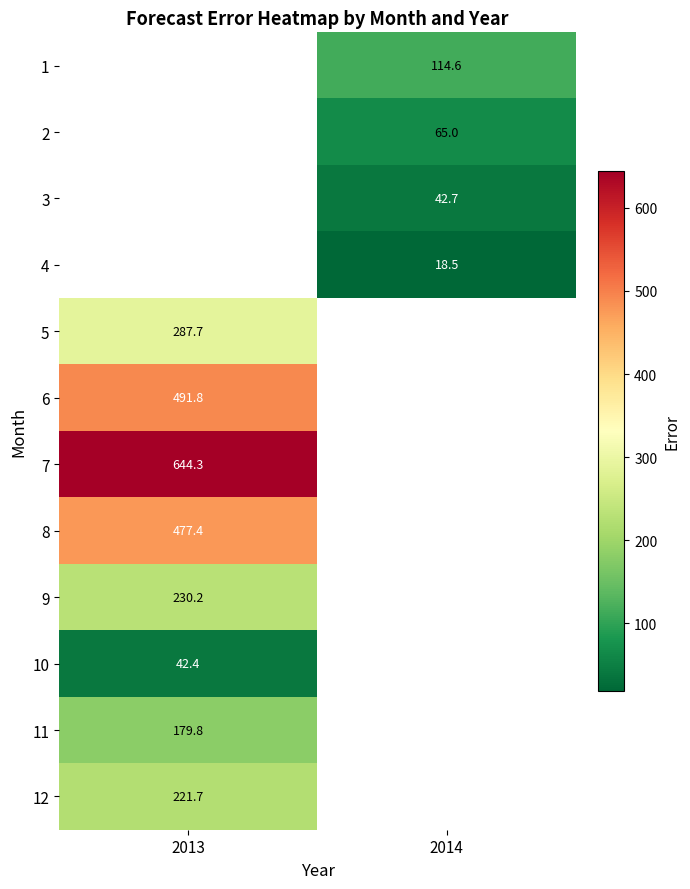

What is the highest value of the 12 series?

221.7